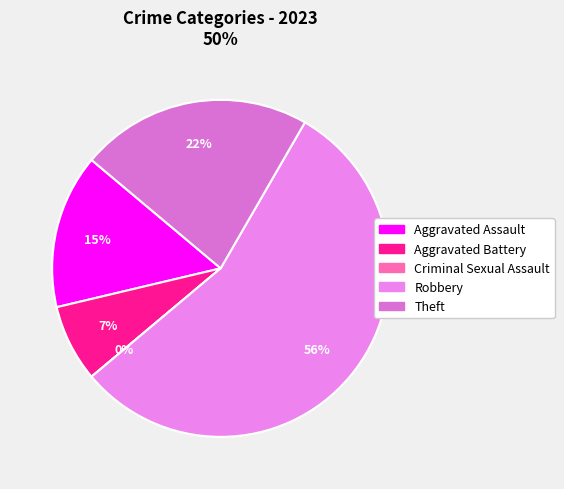

What is the largest slice in the pie chart?

Robbery